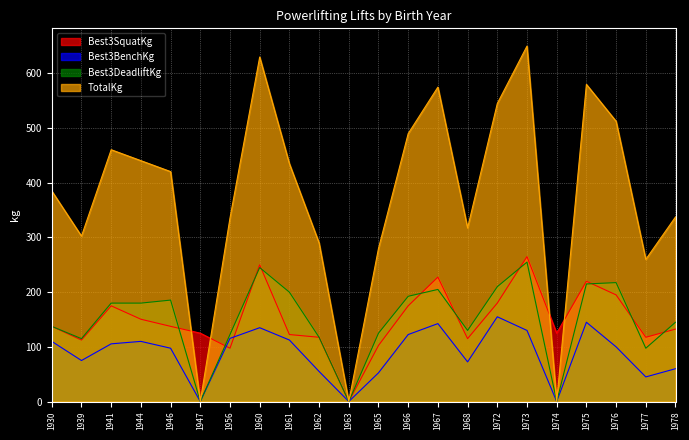

Read the Best3DeadliftKg value at 1973.

255.0